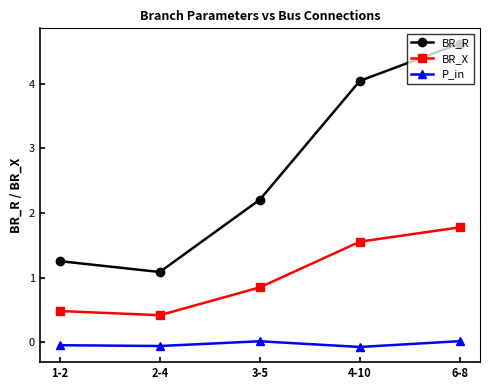

The P_in series shows -0.0 at 1-2. True or false?

True